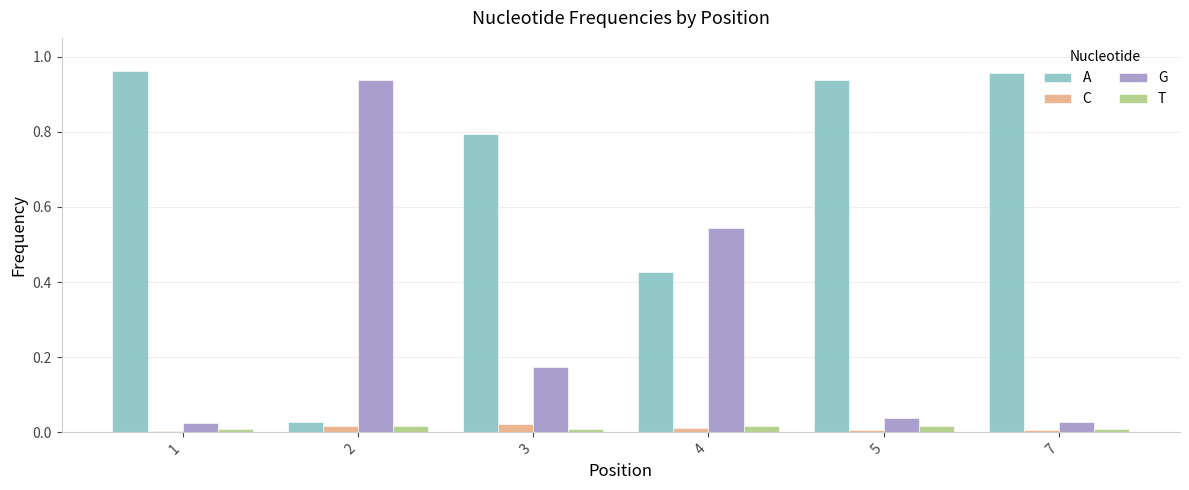

Which series has the largest total across all categories?

A